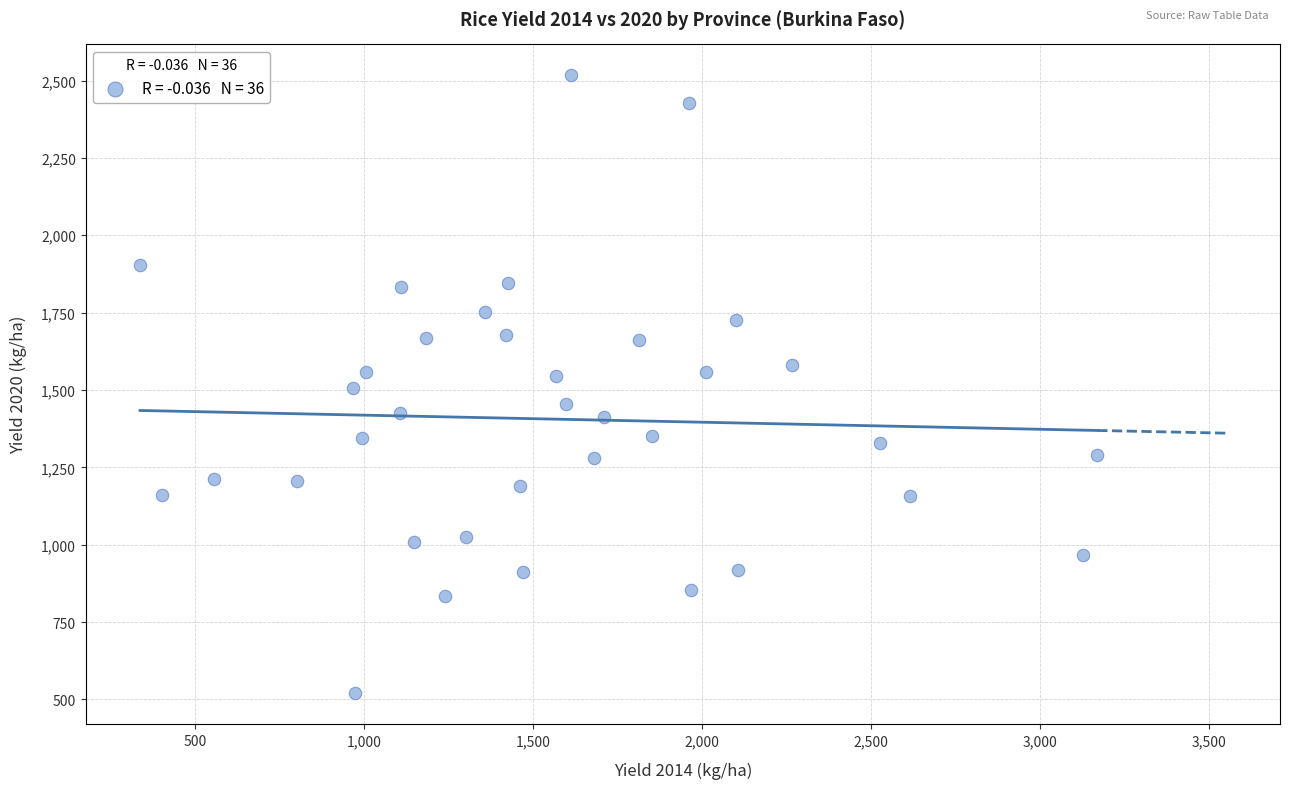

What is the range of Y values (max minus min)?

1997